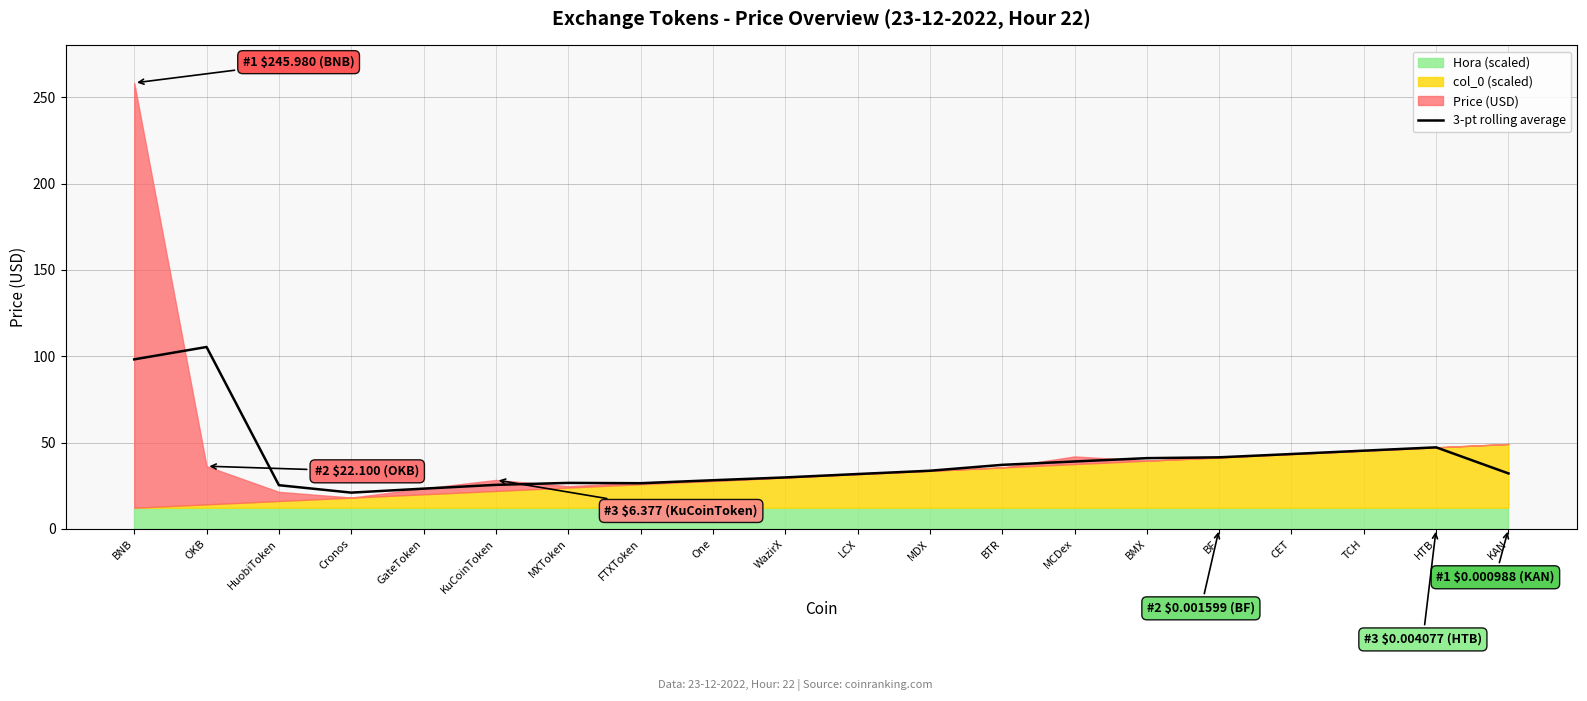

Where is the data nearest to the value 63?

HTB